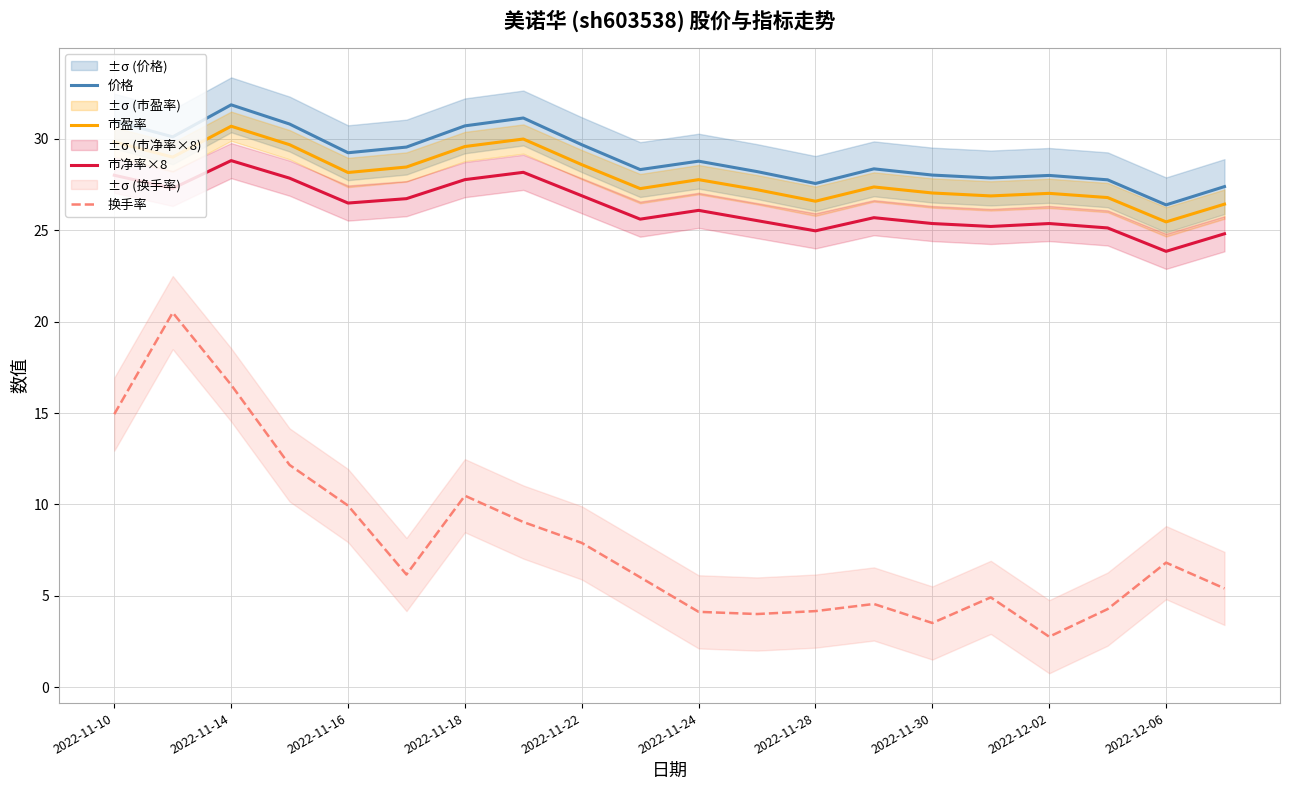

True or false: 换手率 has a value of 2.8 at 2022-12-02.

True